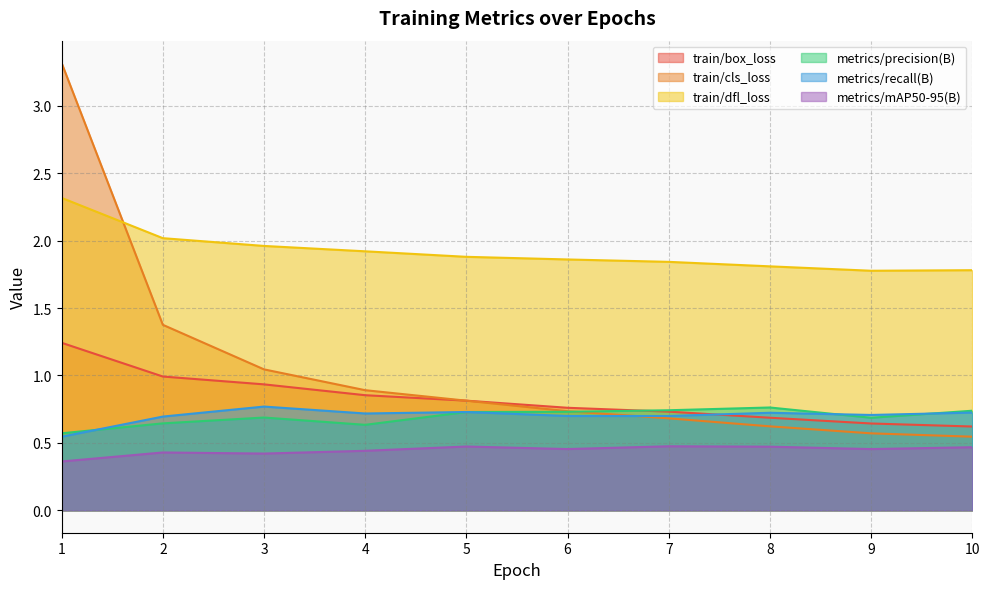

Rank the series at 8 from lowest to highest value.

metrics/mAP50-95(B), train/cls_loss, train/box_loss, metrics/recall(B), metrics/precision(B), train/dfl_loss